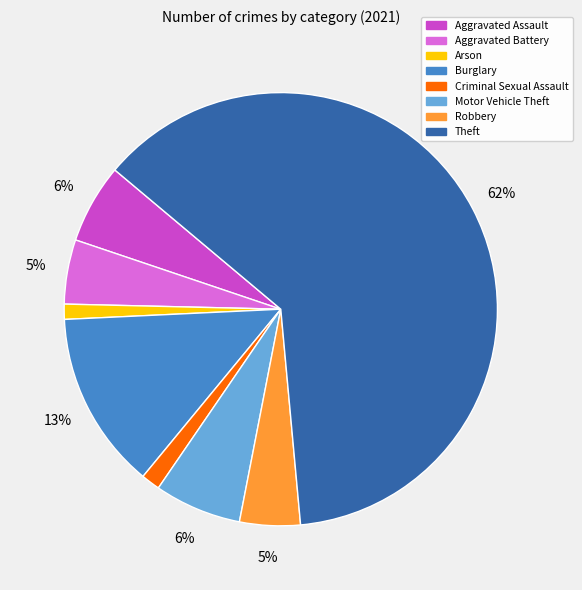

To the nearest percent, what is the average slice percentage?

12%